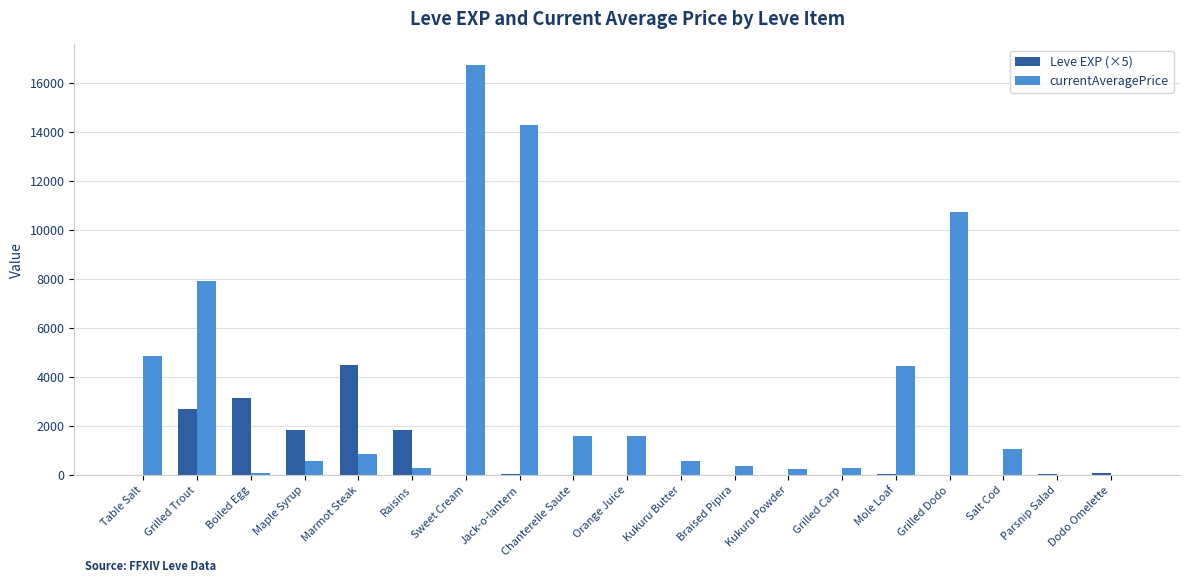

Which category has the highest value in the Leve EXP (×5) series?

Marmot Steak